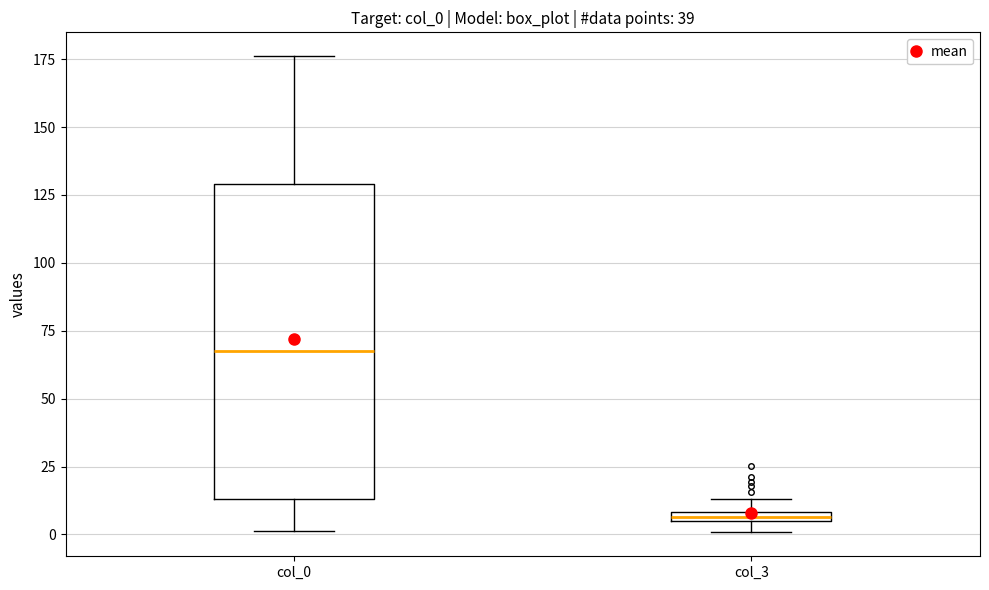

Where does the median line of the box for col_0 sit on the y-axis? The values are not printed on the chart, so give them approximately, as read against the axis.

70